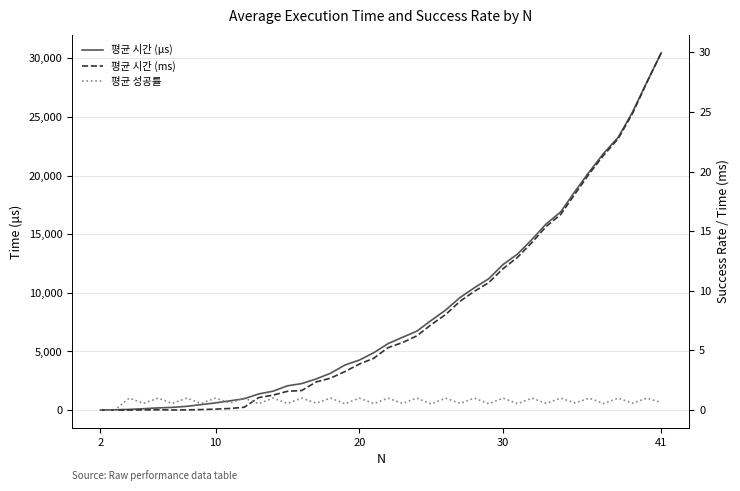

Which series has the largest total across all categories?

평균 시간 (μs)